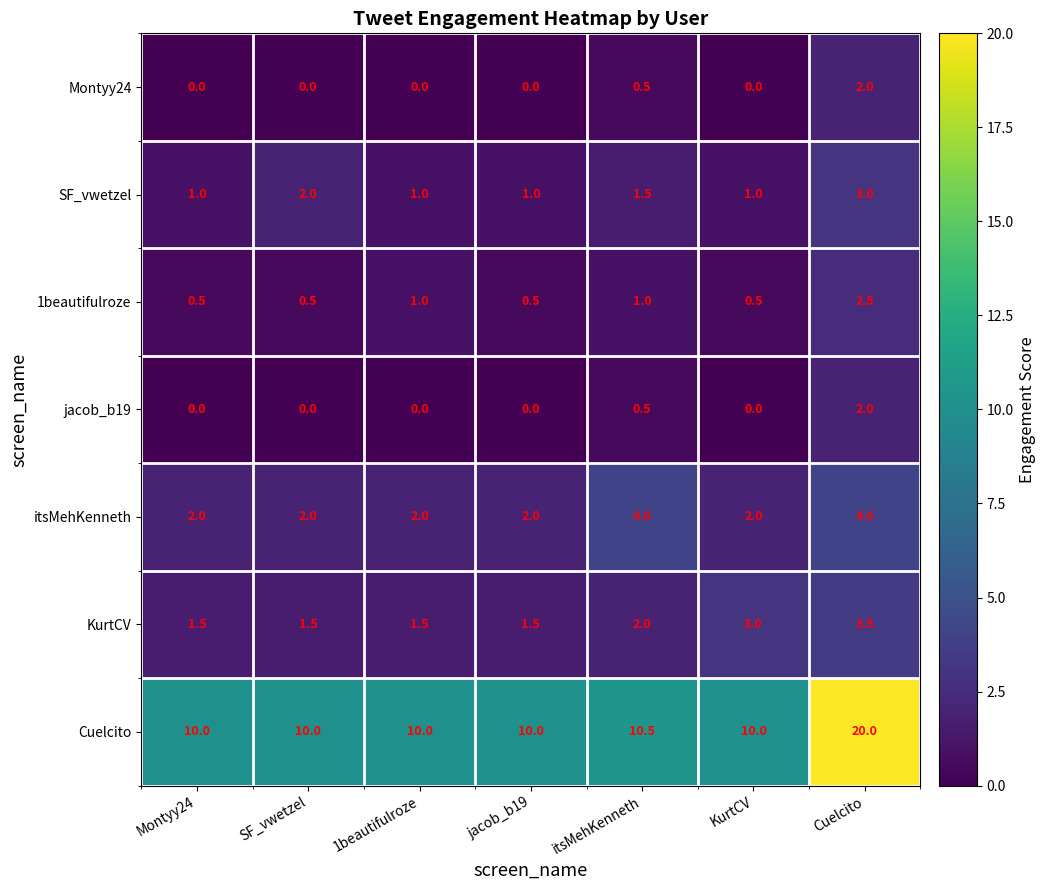

Is it true that Cuelcito equals 14.6 at itsMehKenneth?

False